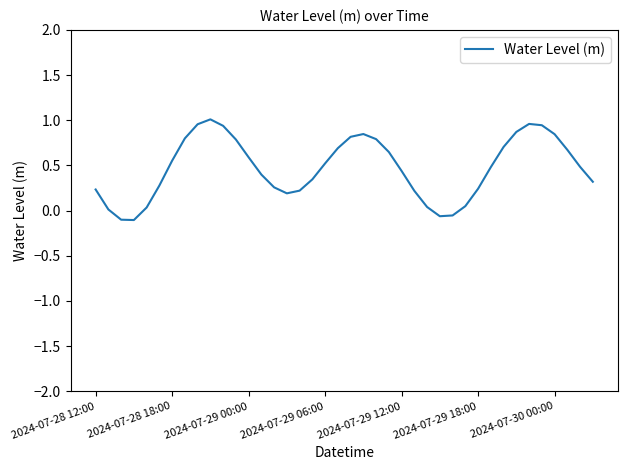

True or false: there are more than 1 points higher than both neighbors.

True